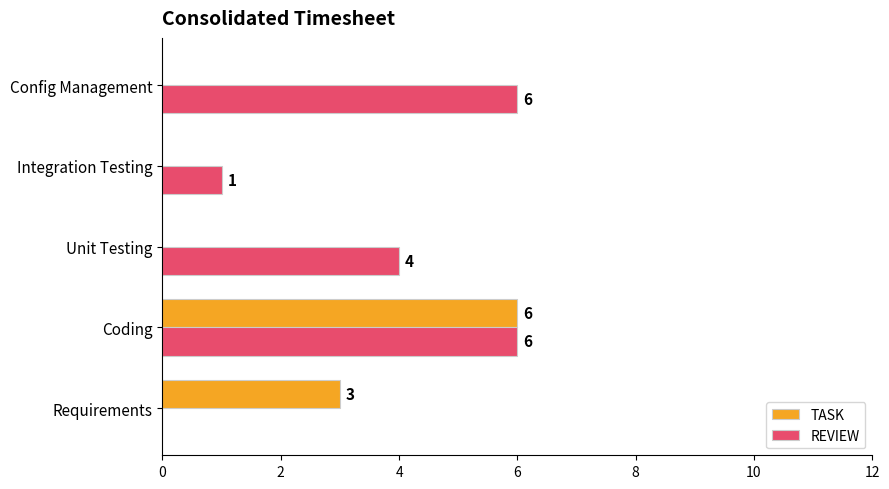

What is the total value across all series at Config Management?

6